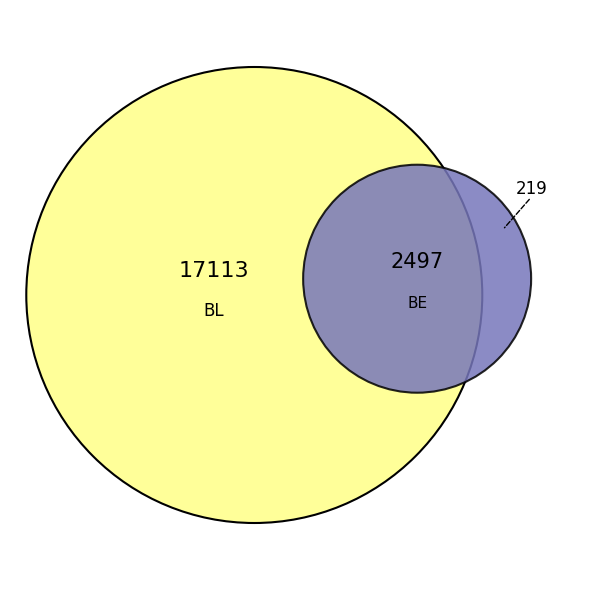

True or false: ZG accounts for 46% of the total.

False